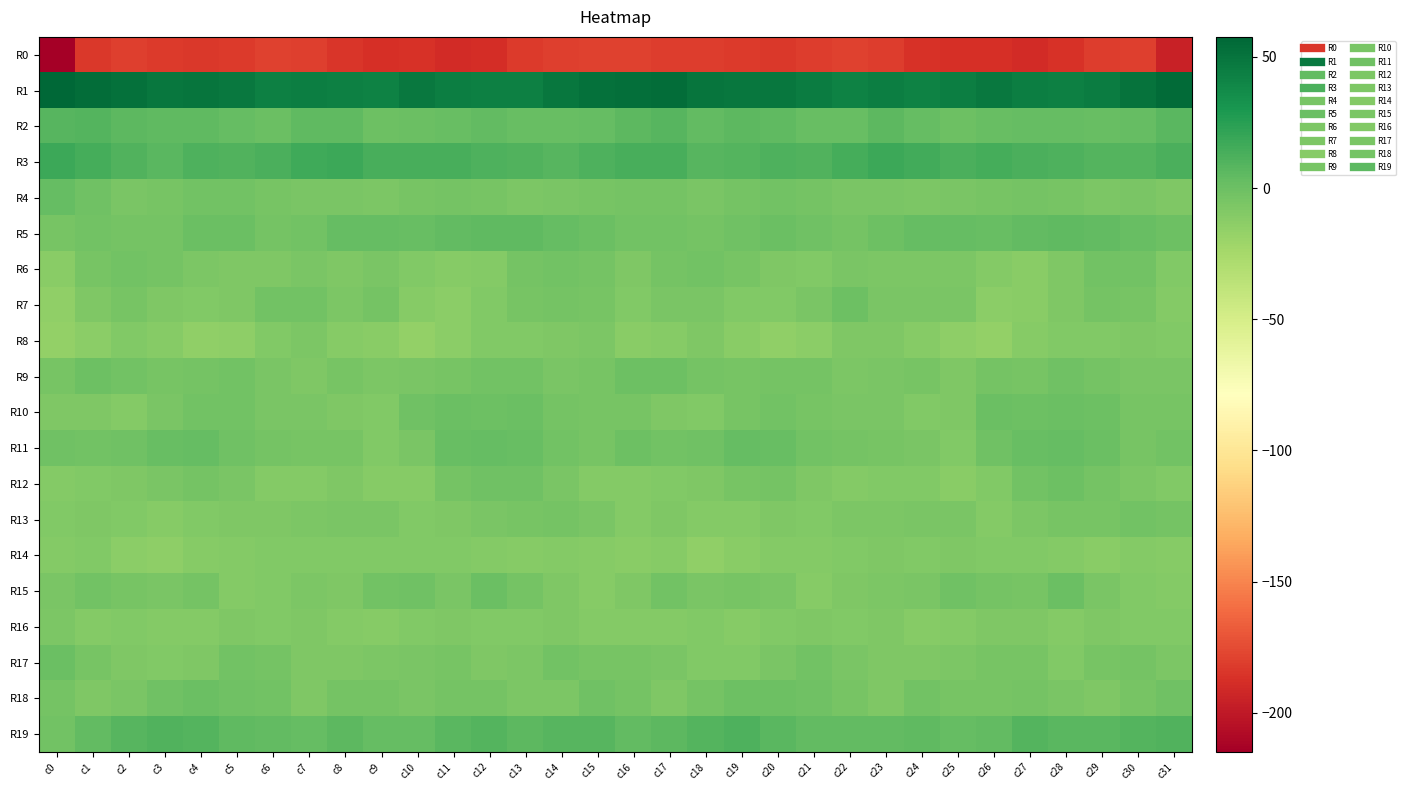

Which series has the widest spread of values?

R0